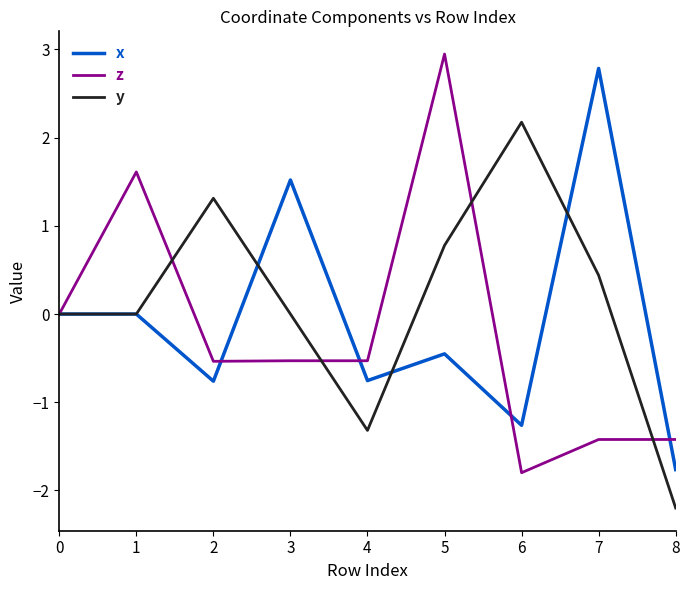

Which series changed the most between 0 and 4?

y